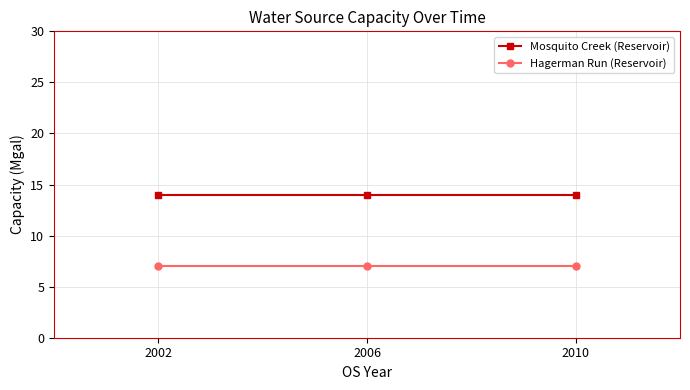

List the series in order of their peak value, highest first.

Mosquito Creek (Reservoir), Hagerman Run (Reservoir)